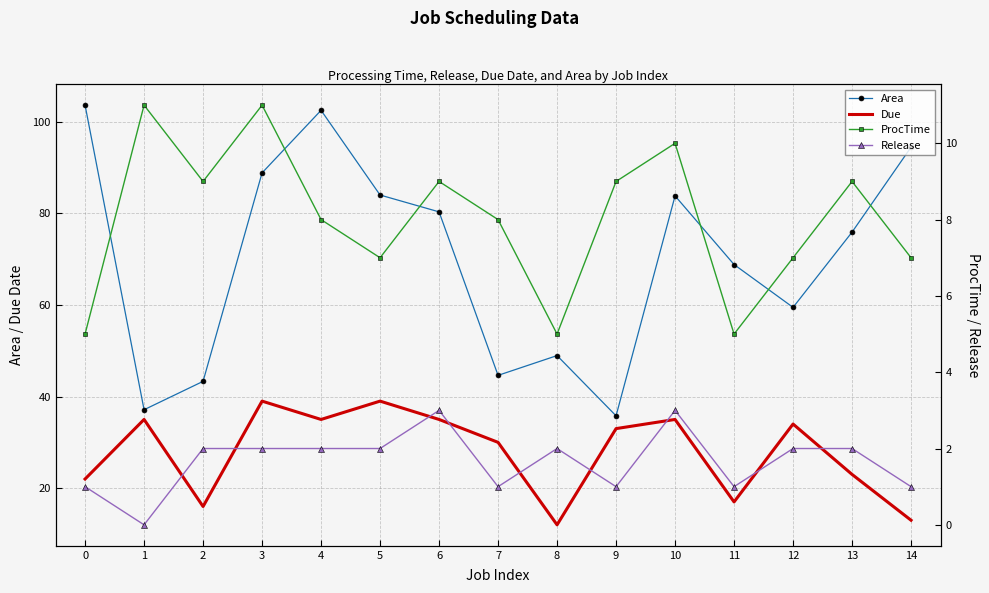

Count the Release values in the range 1 to 2.

12